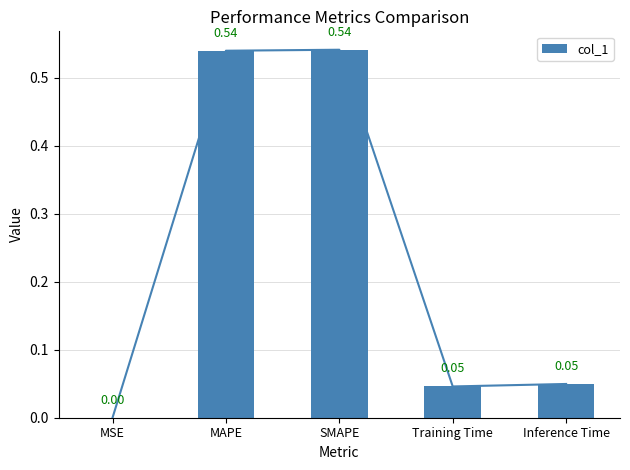

What is the difference between the maximum and second lowest values?

0.5